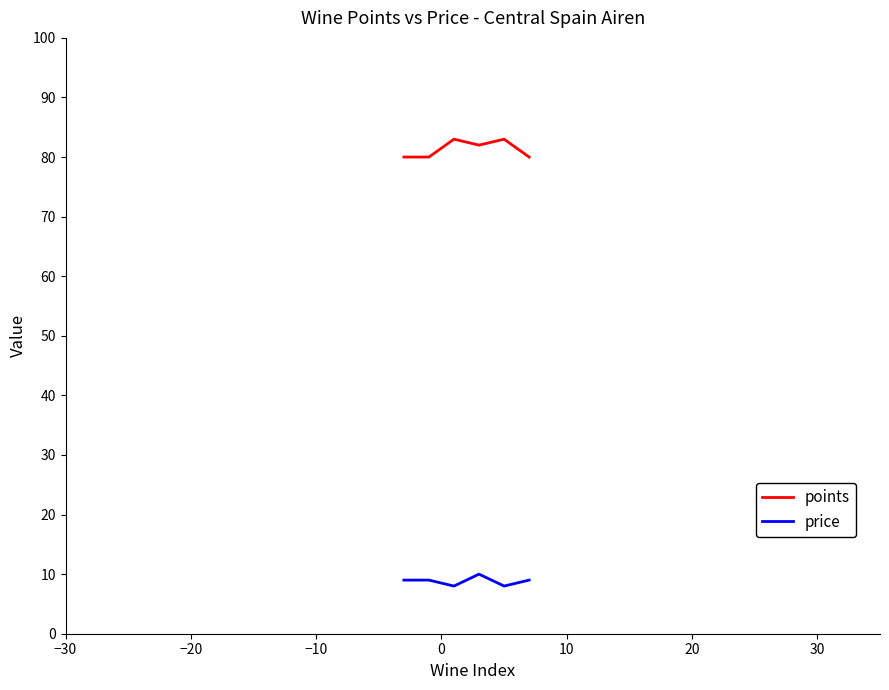

What is the minimum value for price?

8